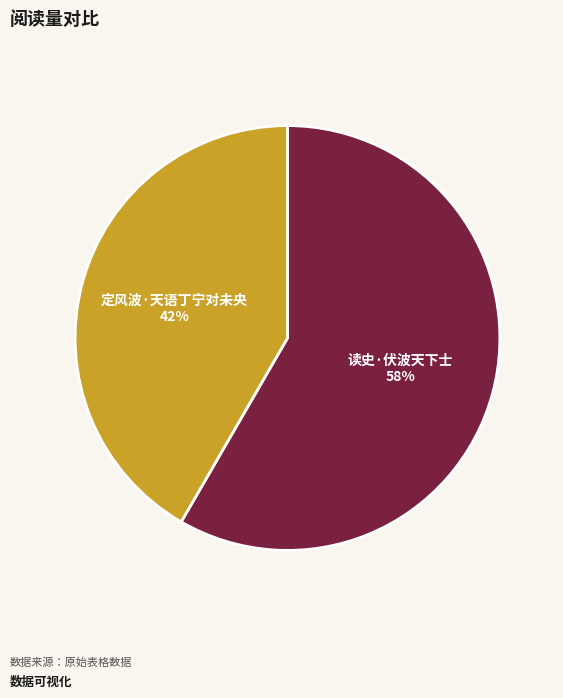

To the nearest percent, what is the average slice percentage?

50%